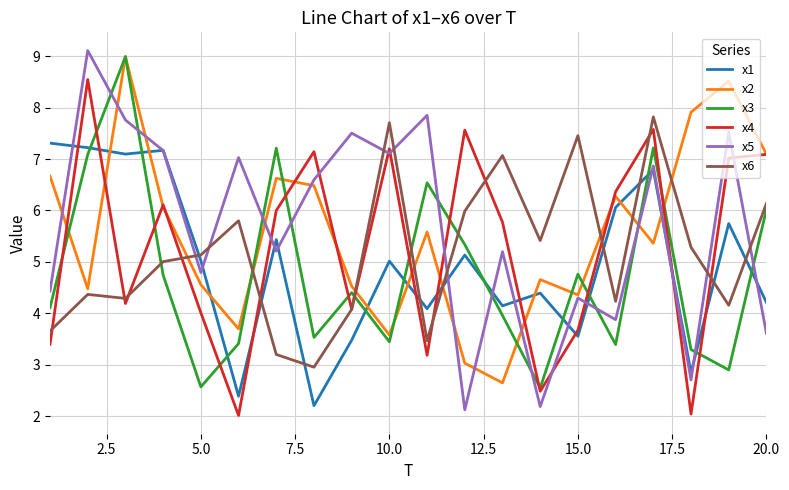

What is the minimum value for x5?

2.1